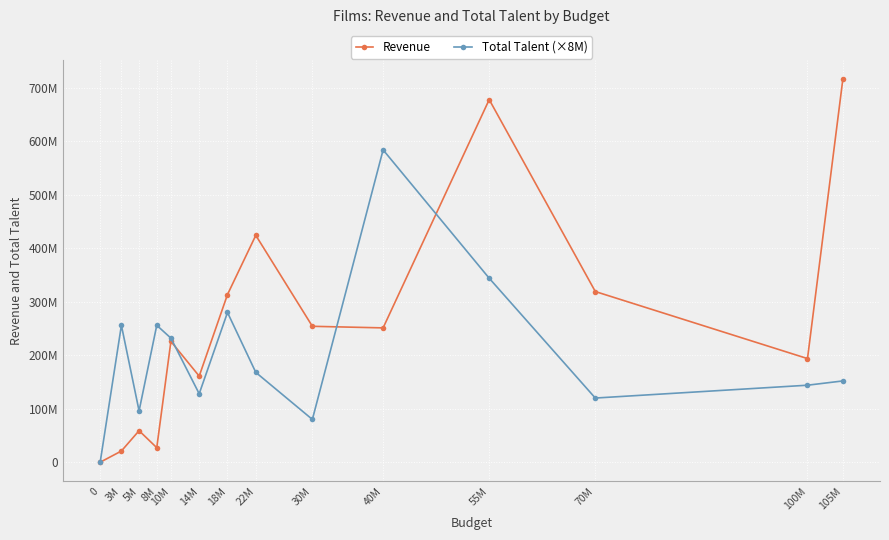

Rank the series at 40M from lowest to highest value.

Revenue, Total Talent (×8M)